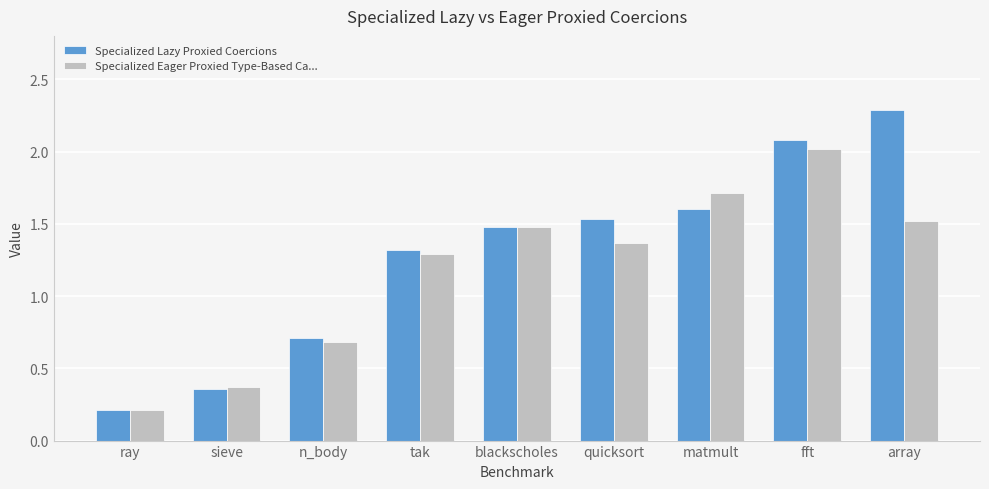

Count the number of data series in this chart.

2